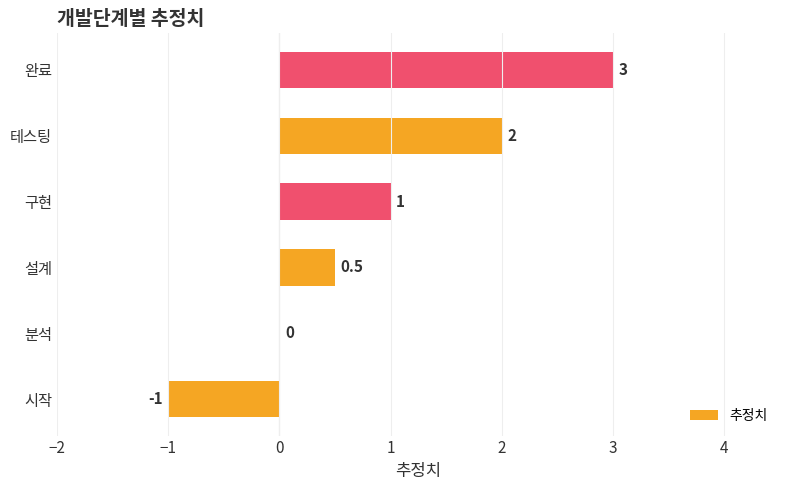

What is the change in value from 분석 to 테스팅?

+2.0